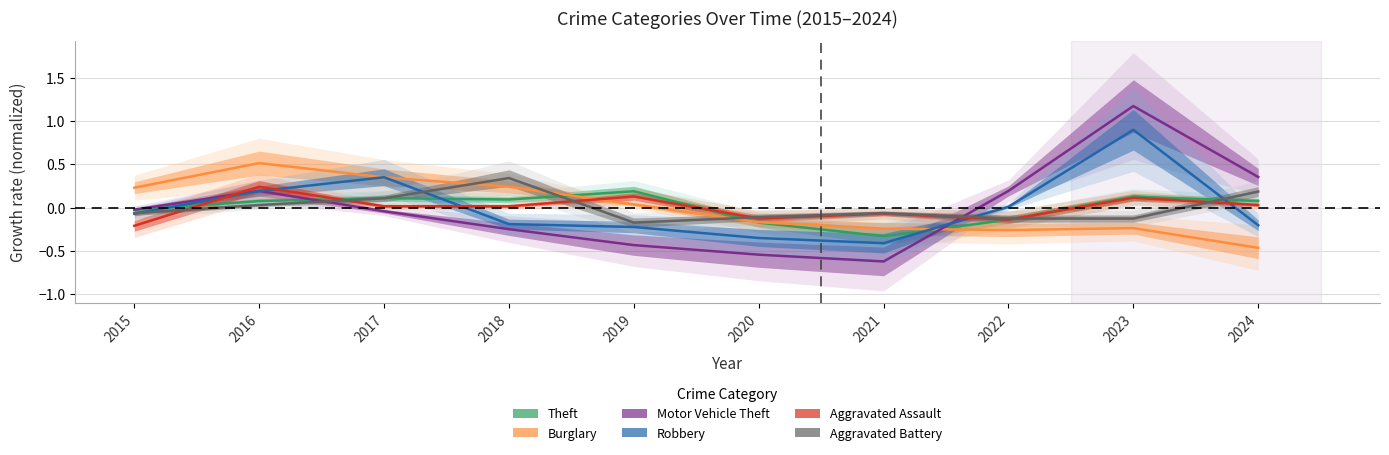

How many values in Aggravated Assault are above zero?

6